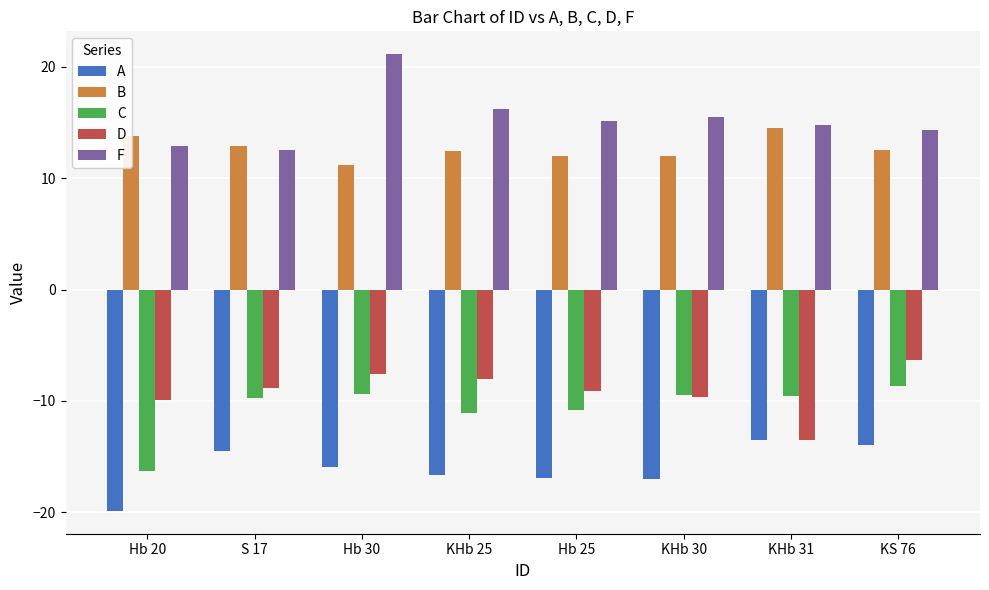

At how many categories does at least one series exceed 17?

1